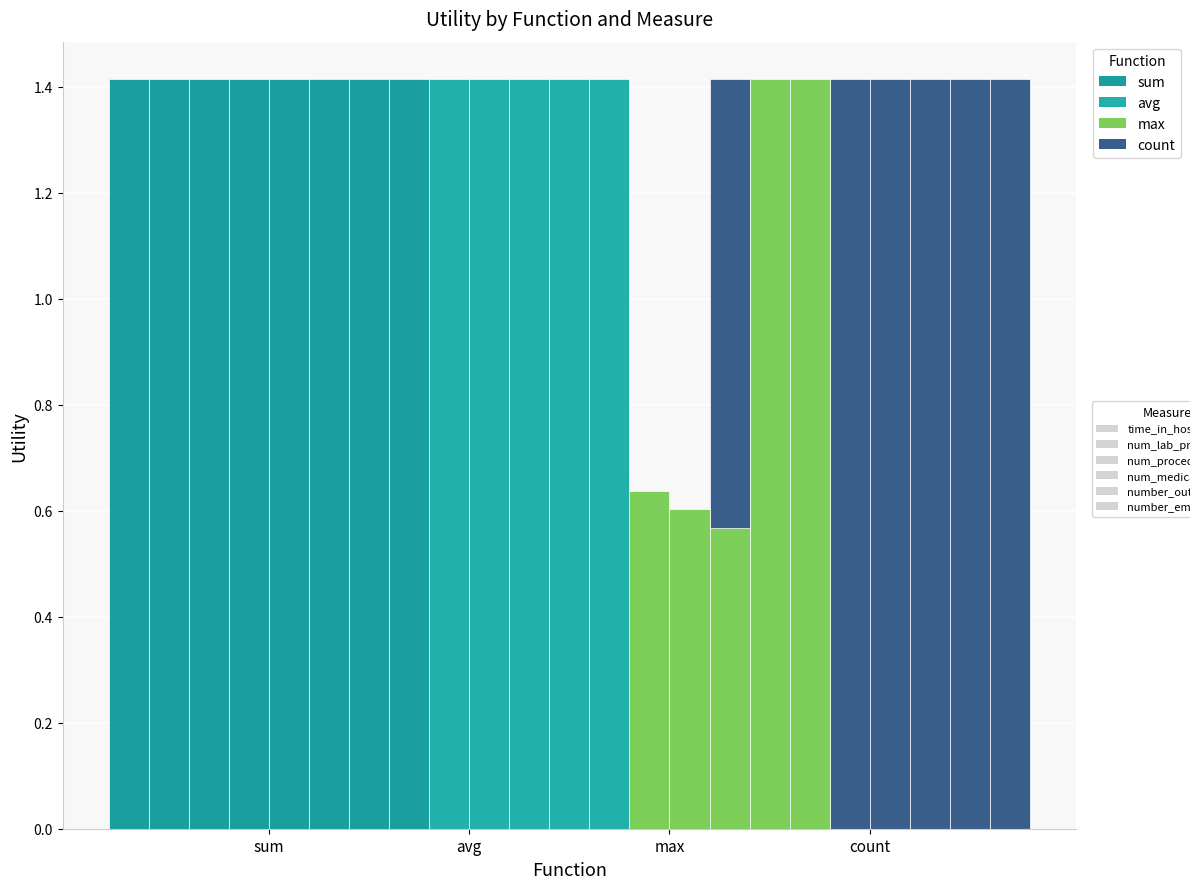

Which series has the largest range (max minus min)?

max